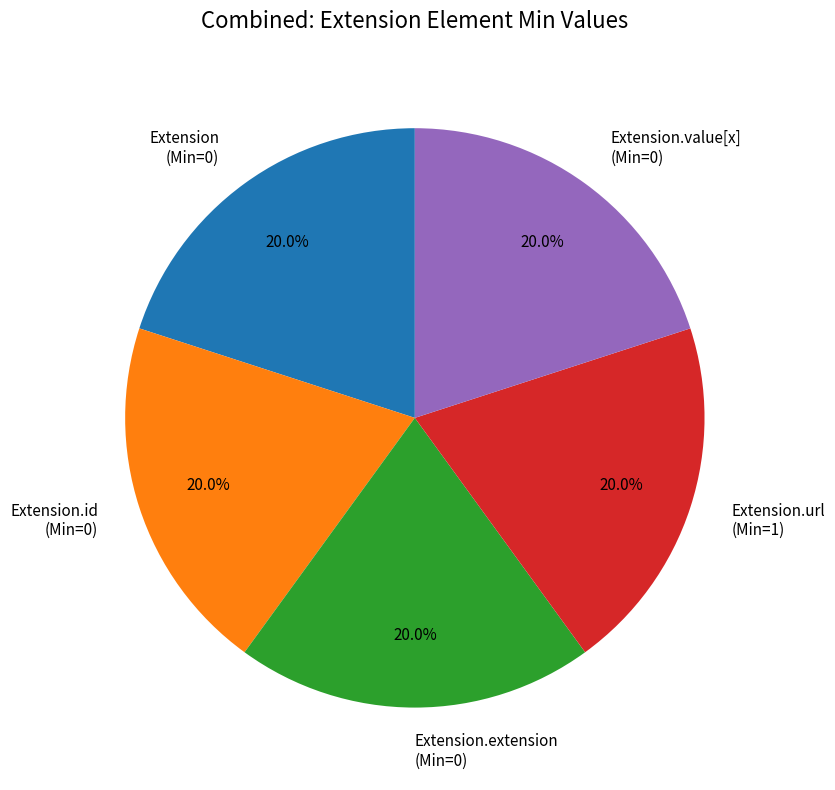

What percentage is NOT represented by Extension.id (Min=0)?

80.0%